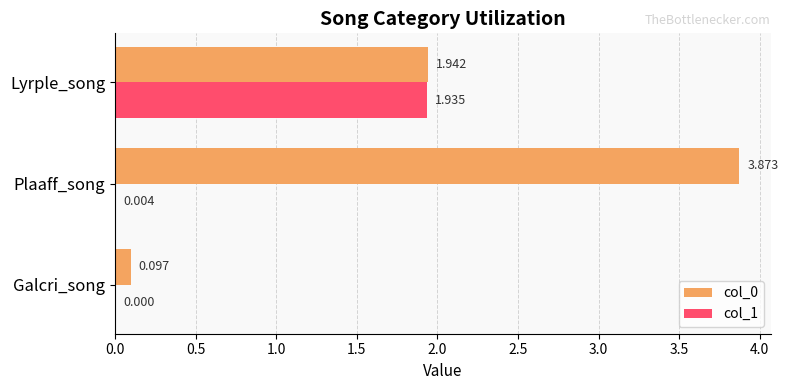

Where is col_0 nearest to the value 1?

Galcri_song